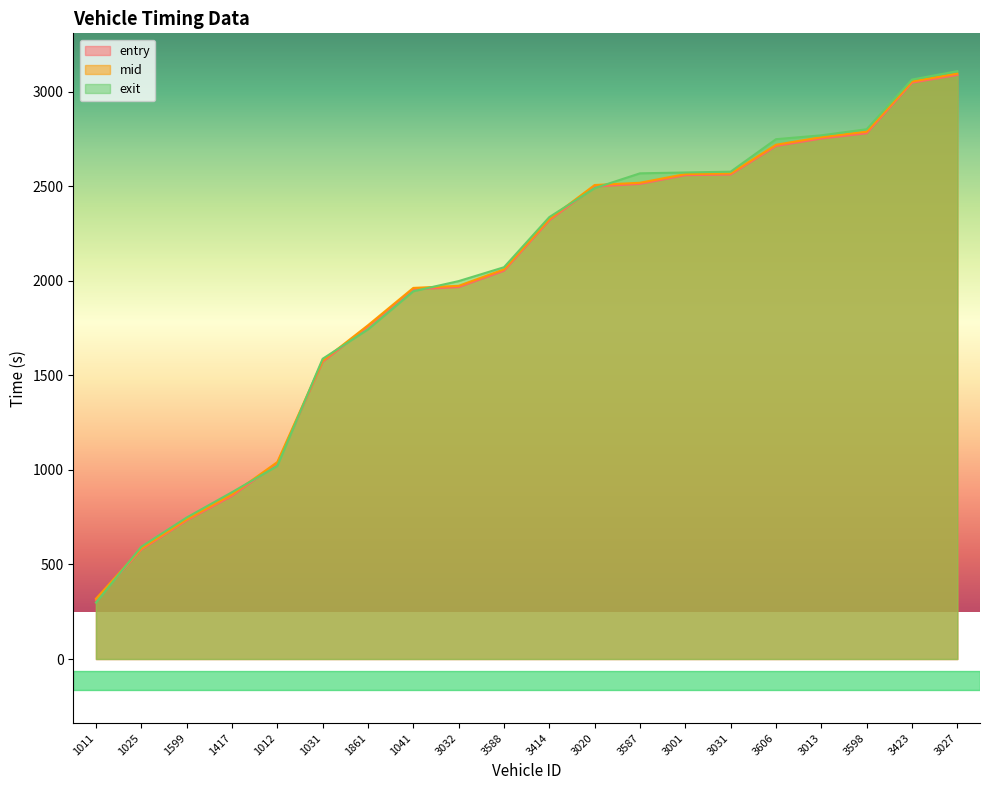

True or false: mid and entry intersect in this chart.

False